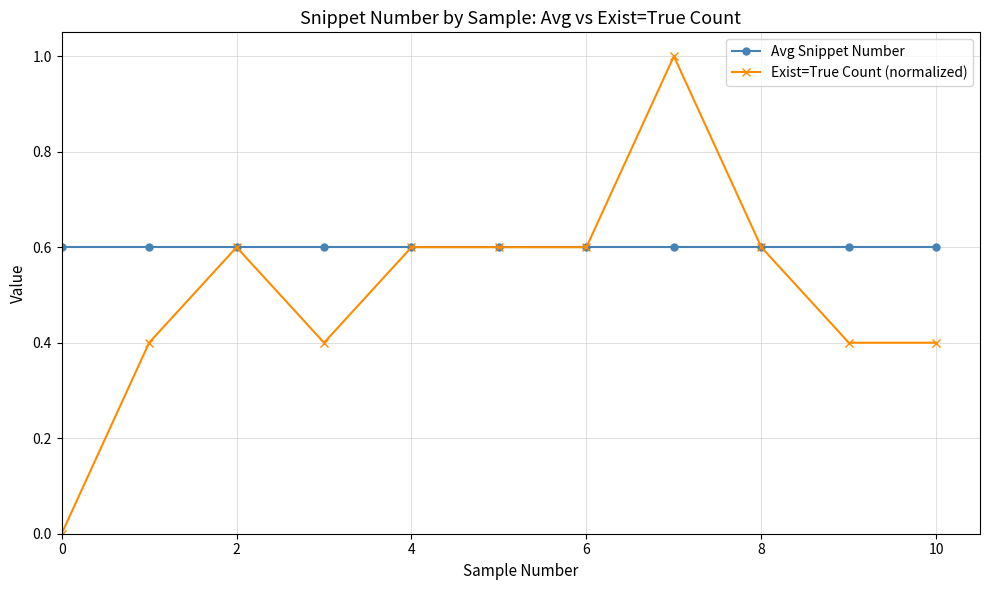

How many data points does each series have?

11